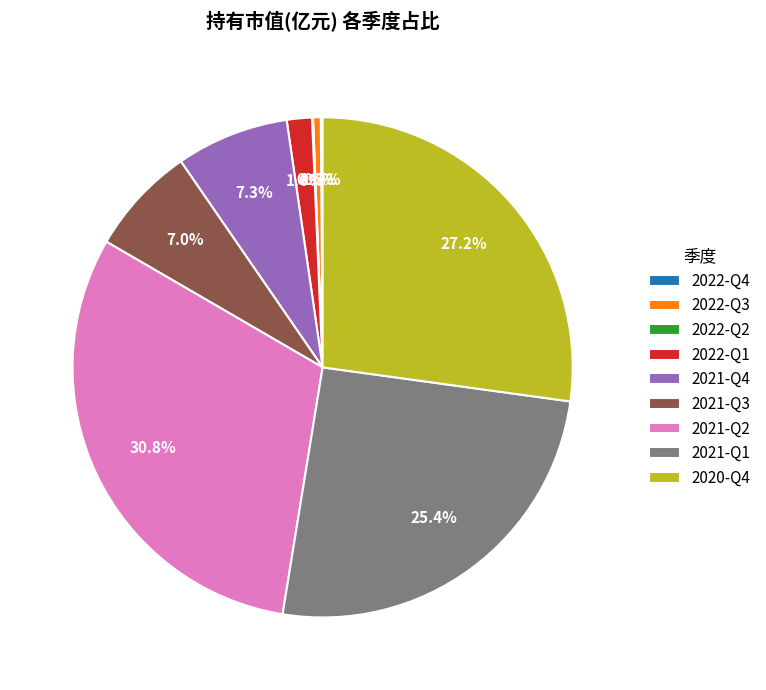

To the nearest percent, what portion does 2022-Q1 represent?

2%